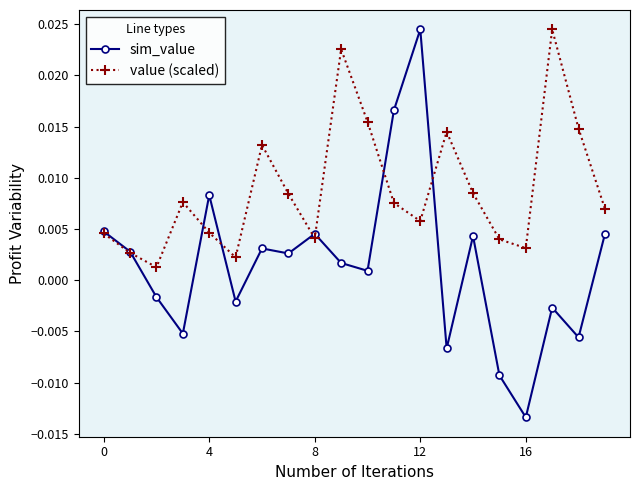

How many data points does each series have?

20